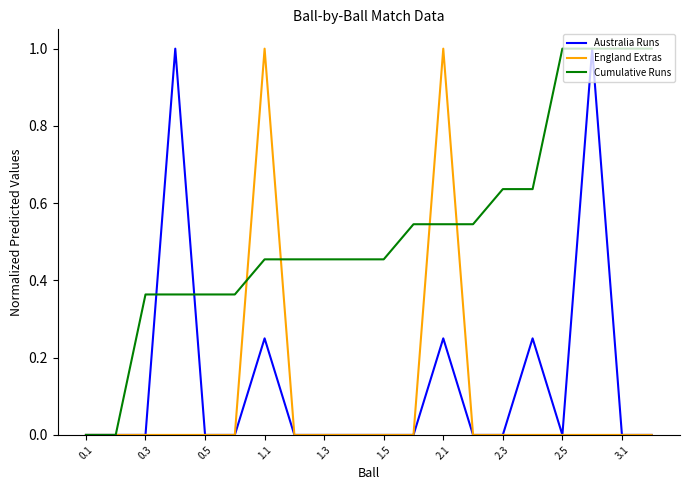

What is the greatest value displayed?

1.0